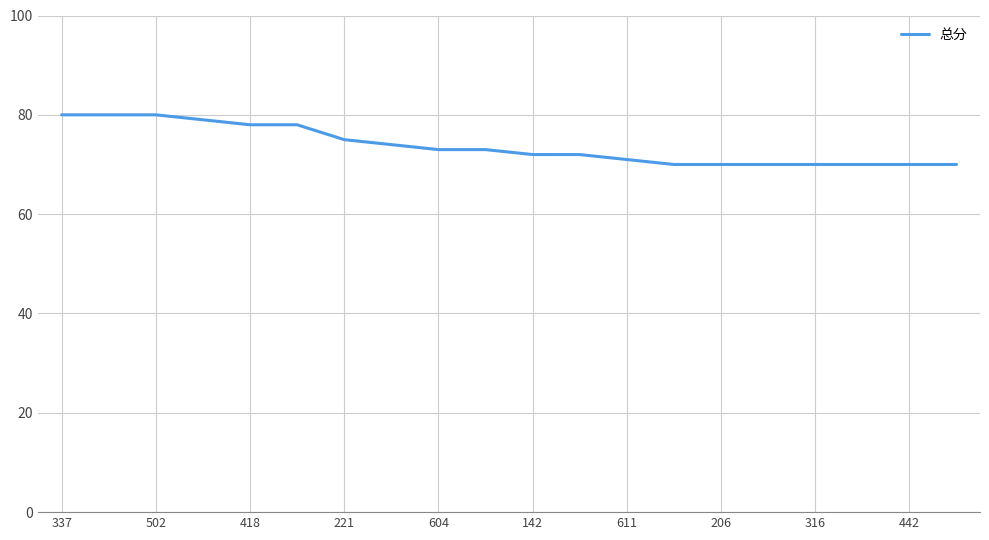

What is the minimum value shown in the chart?

70